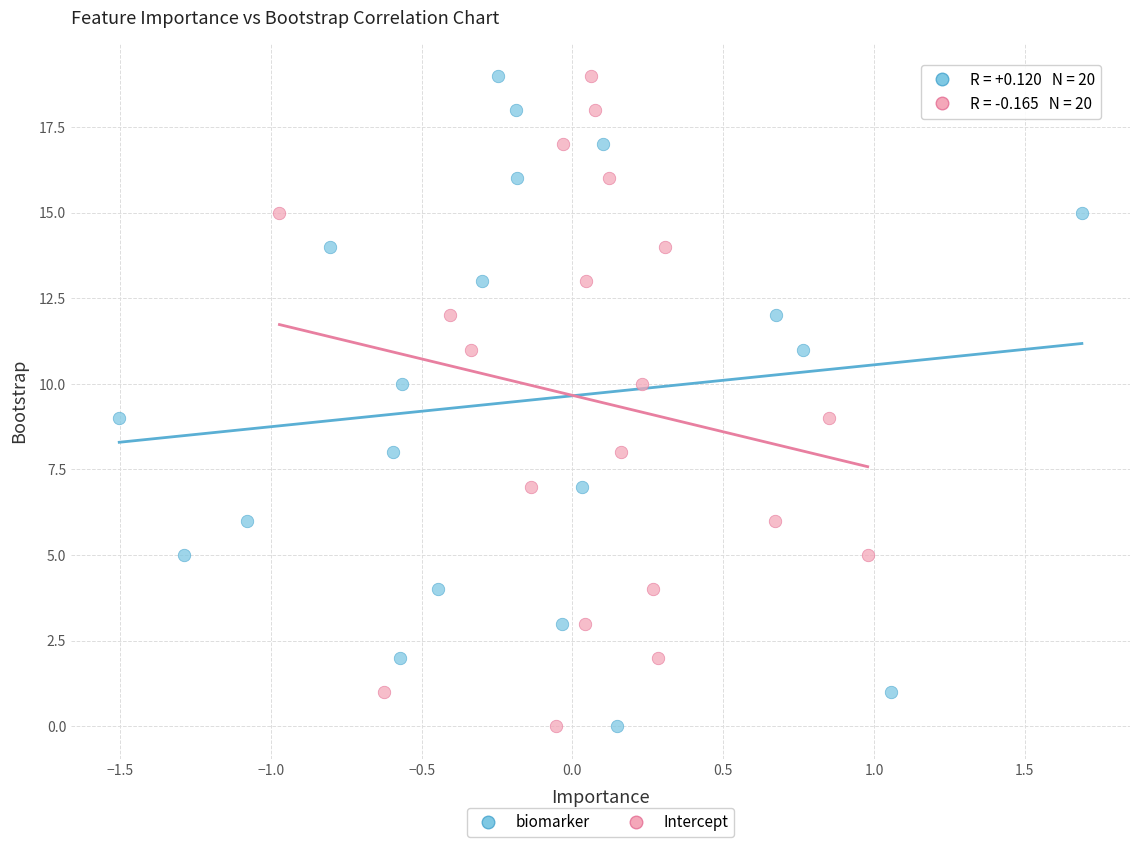

What are all the series names shown in the legend?

biomarker, Intercept